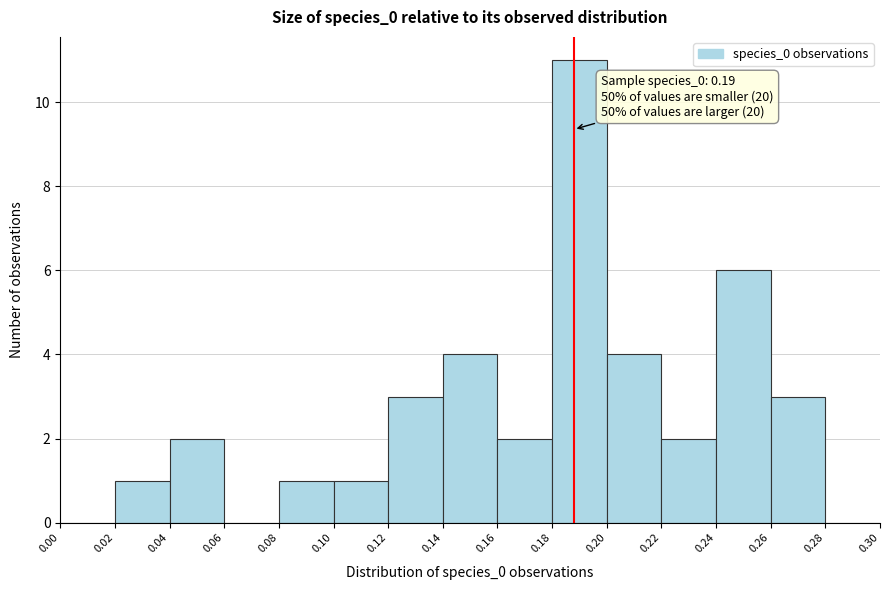

Which range on the x-axis has the tallest bar?

0.18 to 0.20